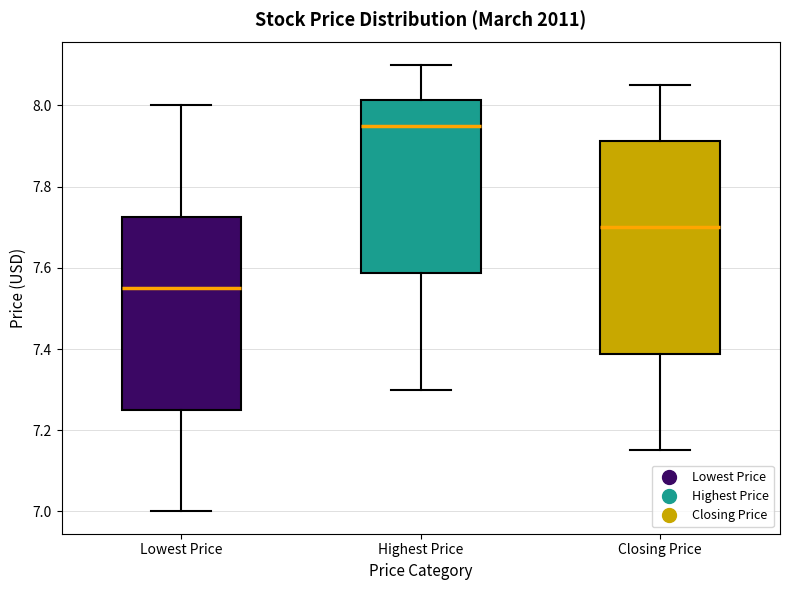

Comparing the boxes themselves (not the whiskers), which one is the tallest?

Closing Price